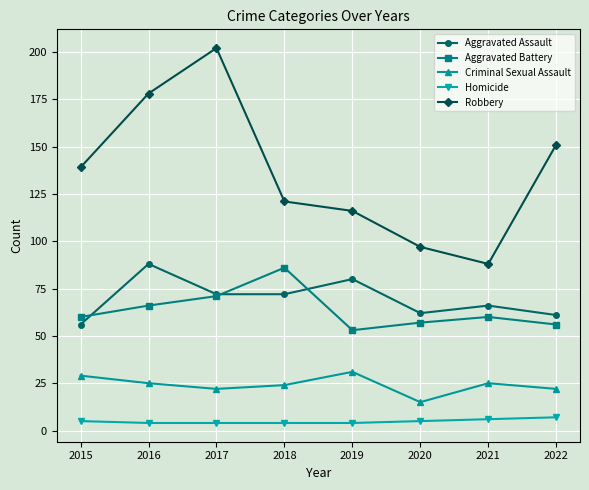

The Robbery series shows 218 at 2022. True or false?

False